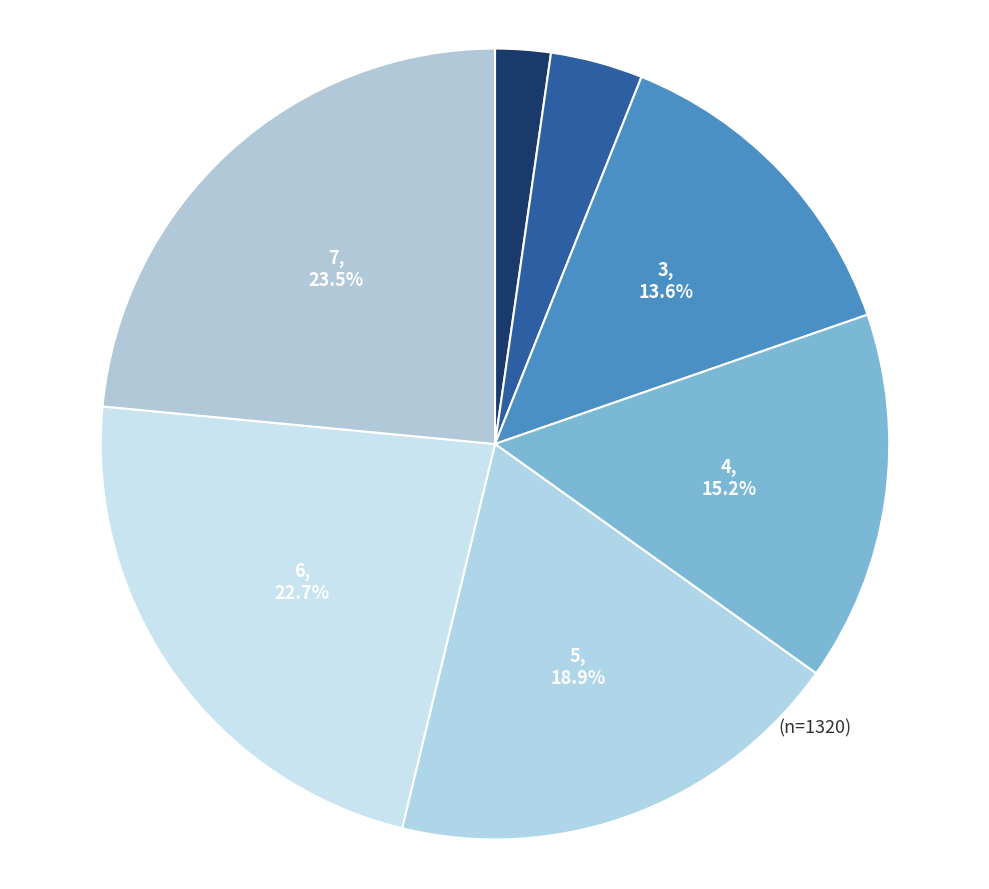

How many segments does this pie chart have?

7